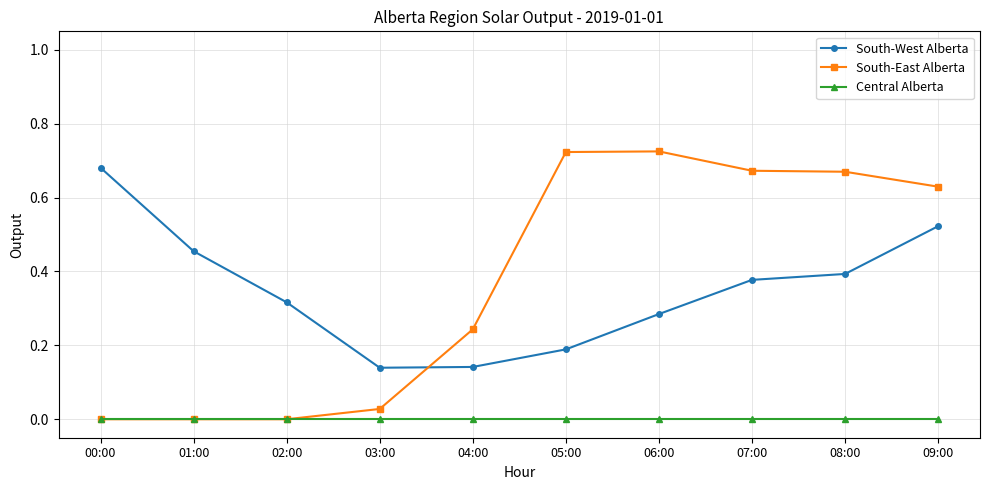

True or false: South-West Alberta and Central Alberta cross at least once.

False